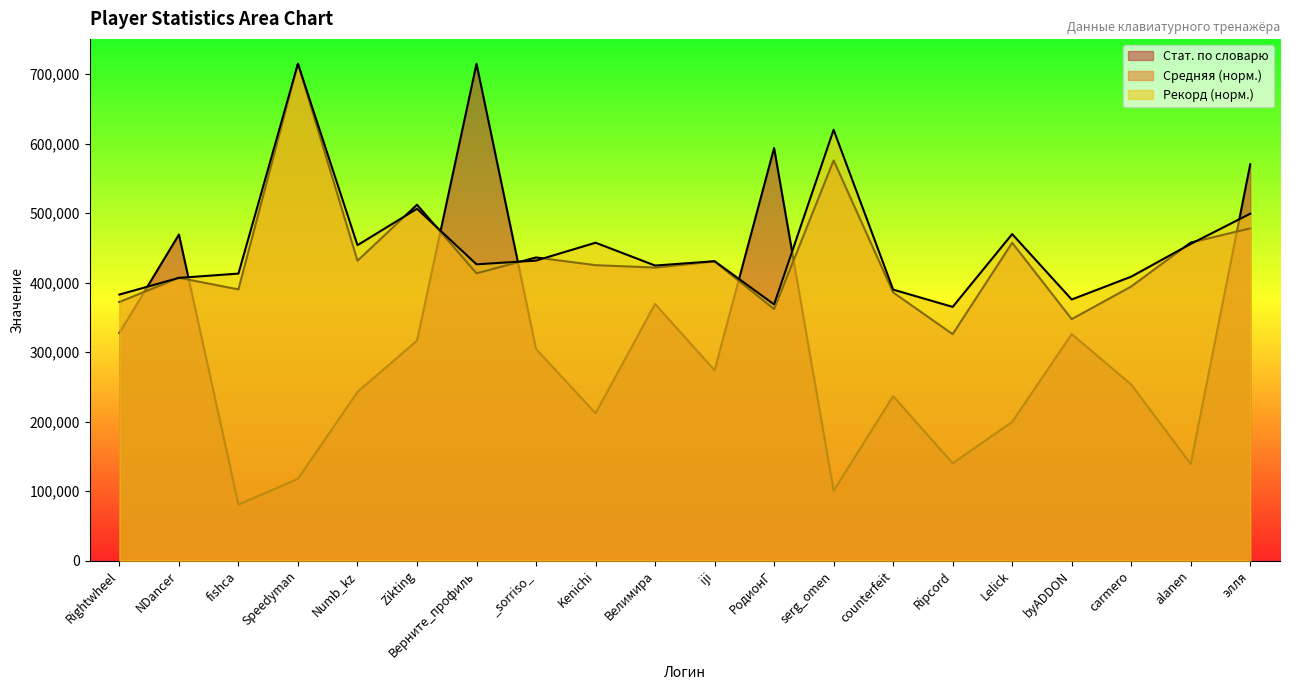

Rank the categories by Средняя value from lowest to highest.

Ripcord, byADDON, РодионГ, Rightwheel, counterfeit, fishca, carmero, NDancer, Верните_профиль, Велимира, Kenichi, iji, Numb_kz, _sorriso_, Lelick, alanen, элля, Zikting, serg_omen, Speedyman